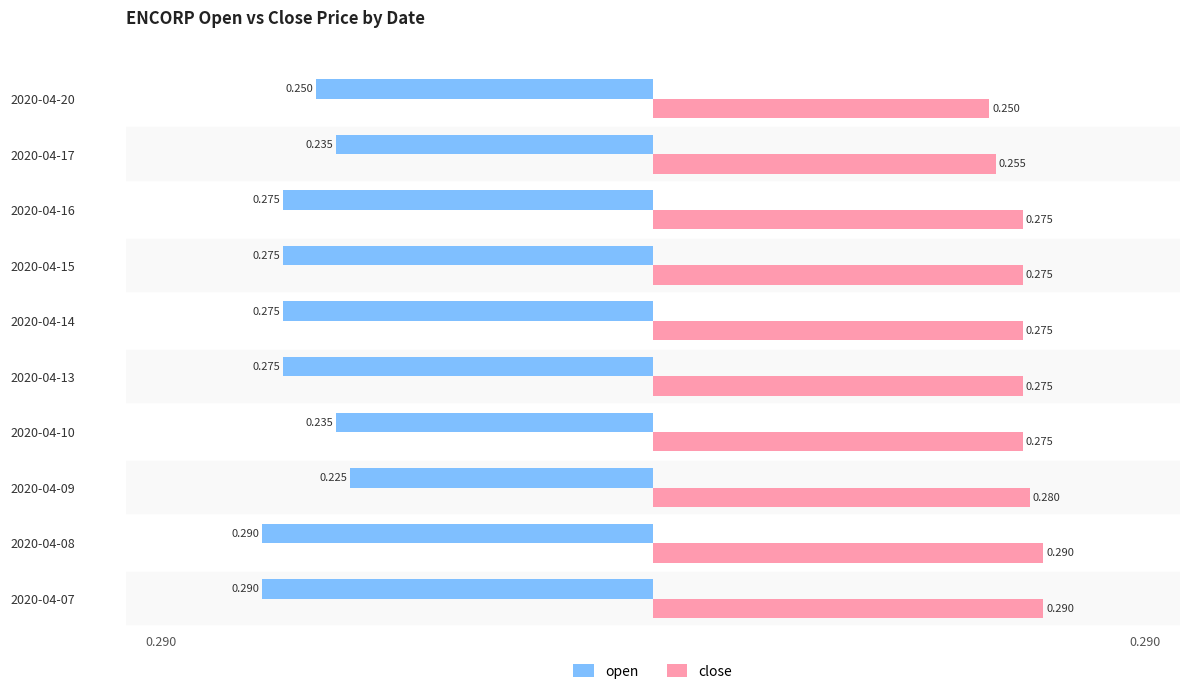

At which label is open closest to 0?

2020-04-09